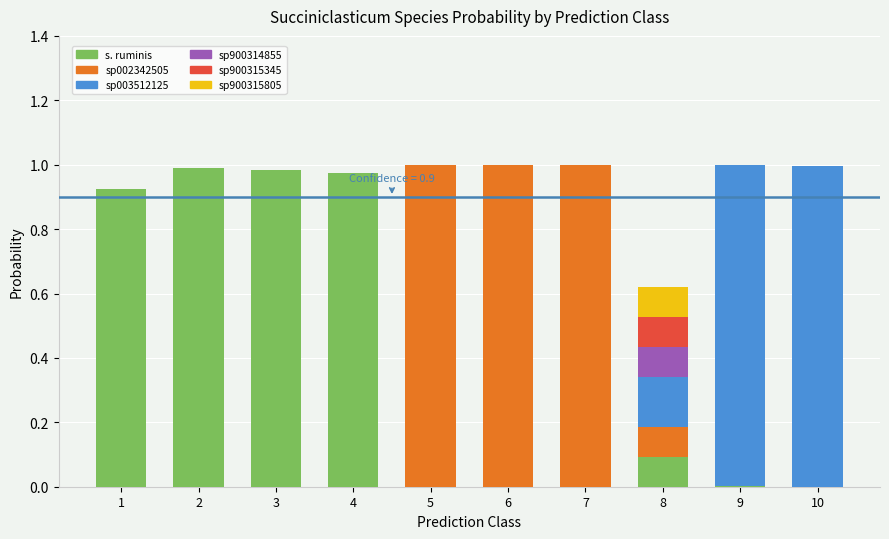

Are the bars horizontal?

No